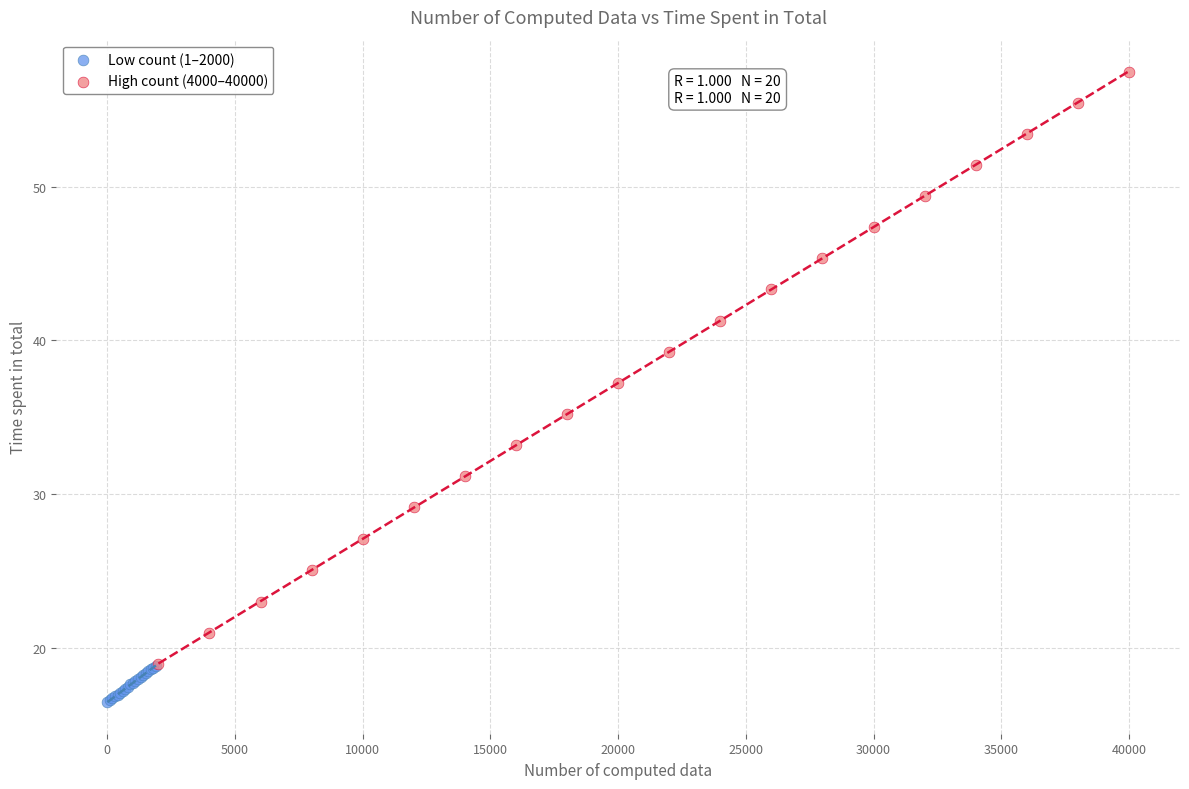

What are all the series names shown in the legend?

Low count (1–2000), High count (4000–40000)